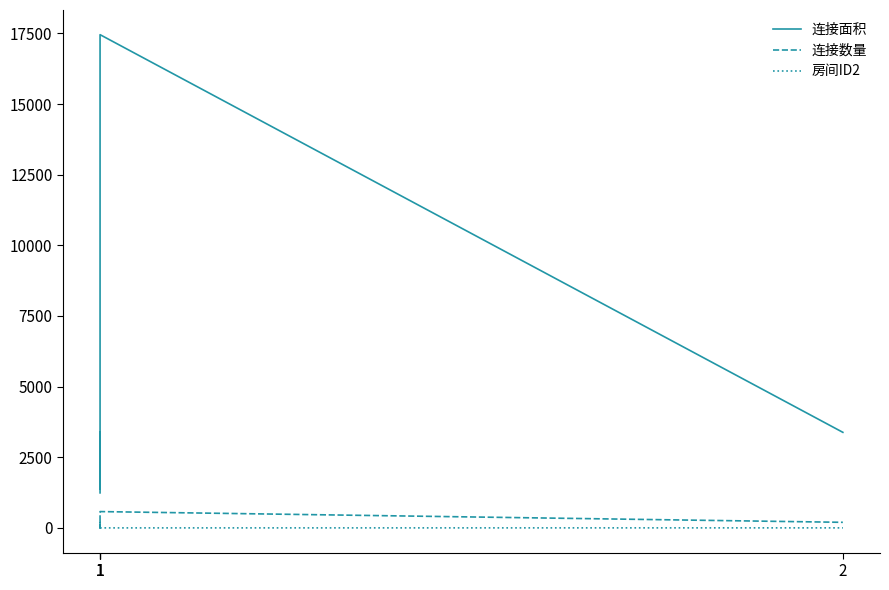

At how many categories does at least one series exceed 4950?

1